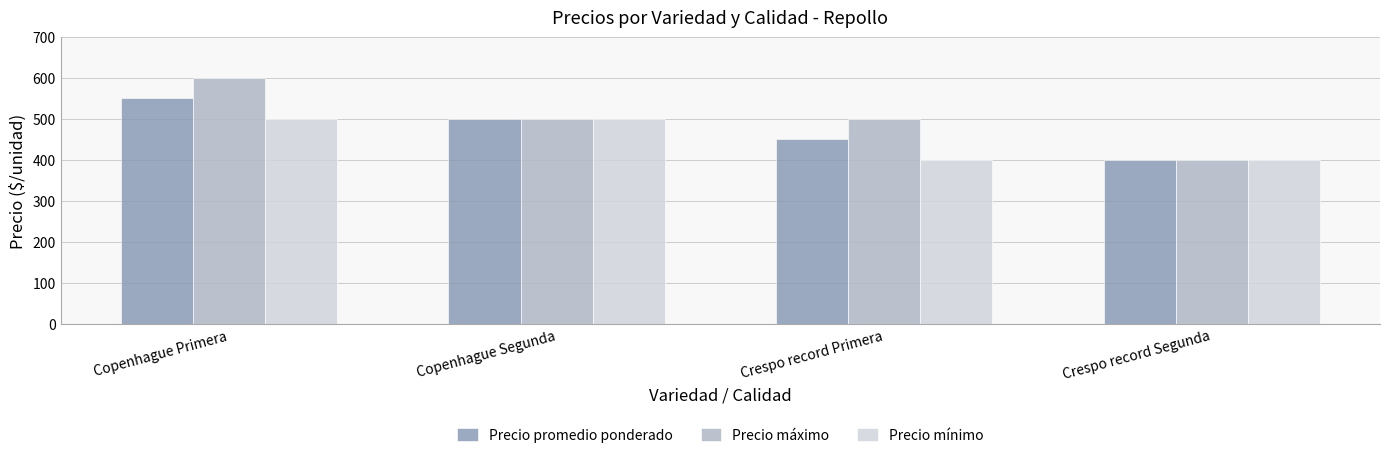

What is the difference between the Precio máximo values at Copenhague Primera and Crespo record Primera?

100